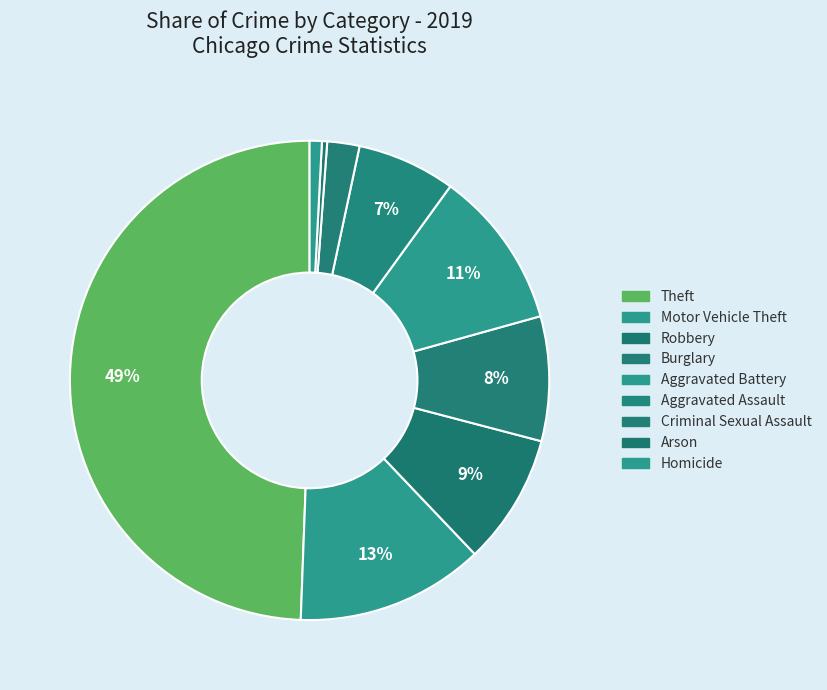

Which category has the biggest portion of the pie?

Theft